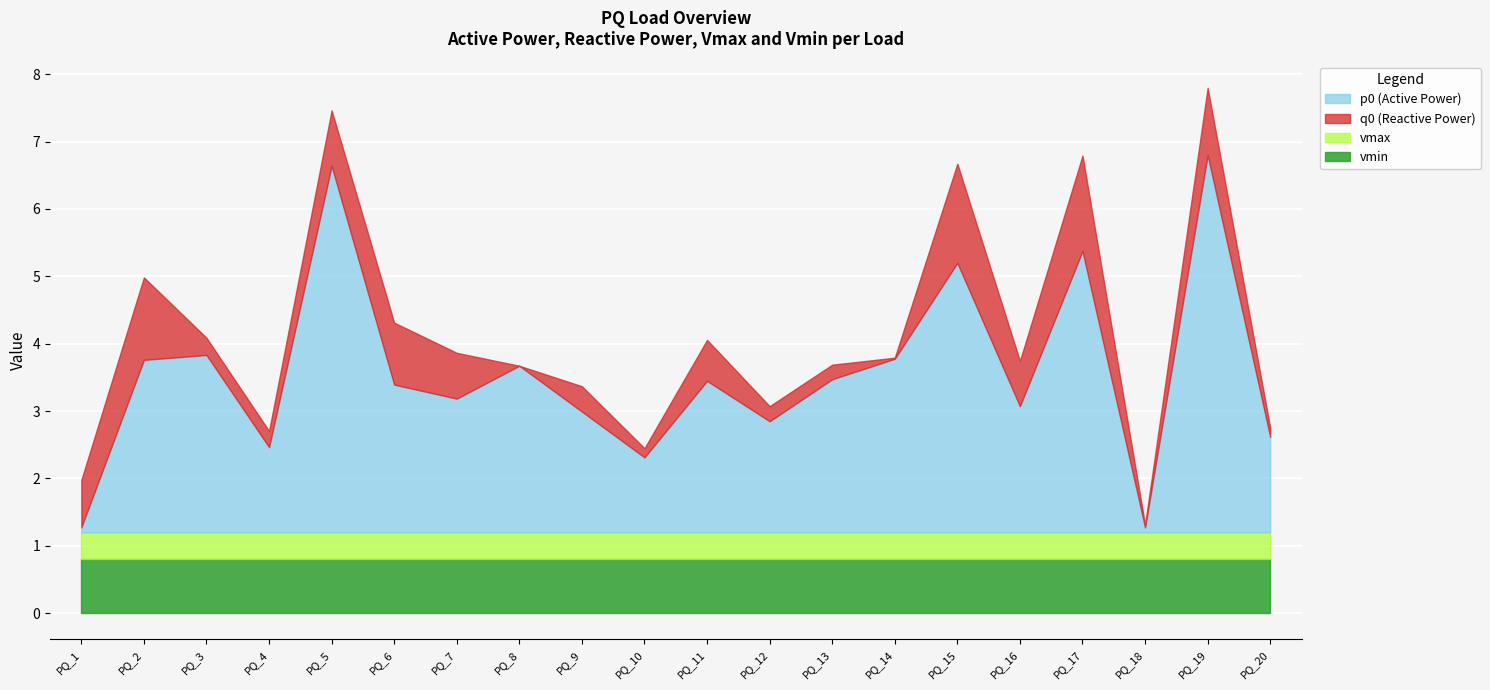

Is it true that q0 equals 0.4 at PQ_9?

True